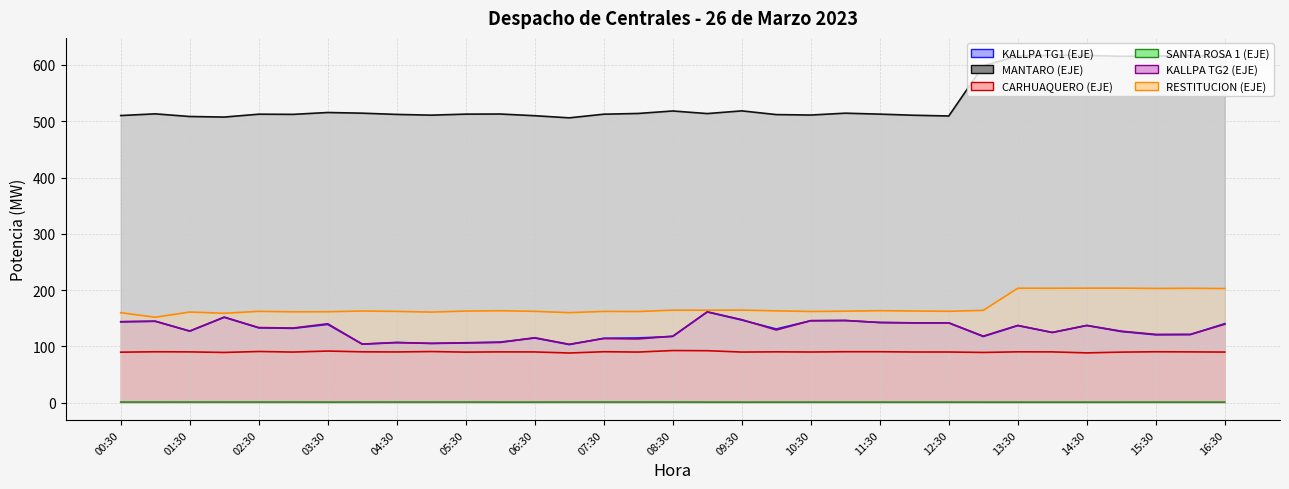

What is the greatest value displayed?

617.2